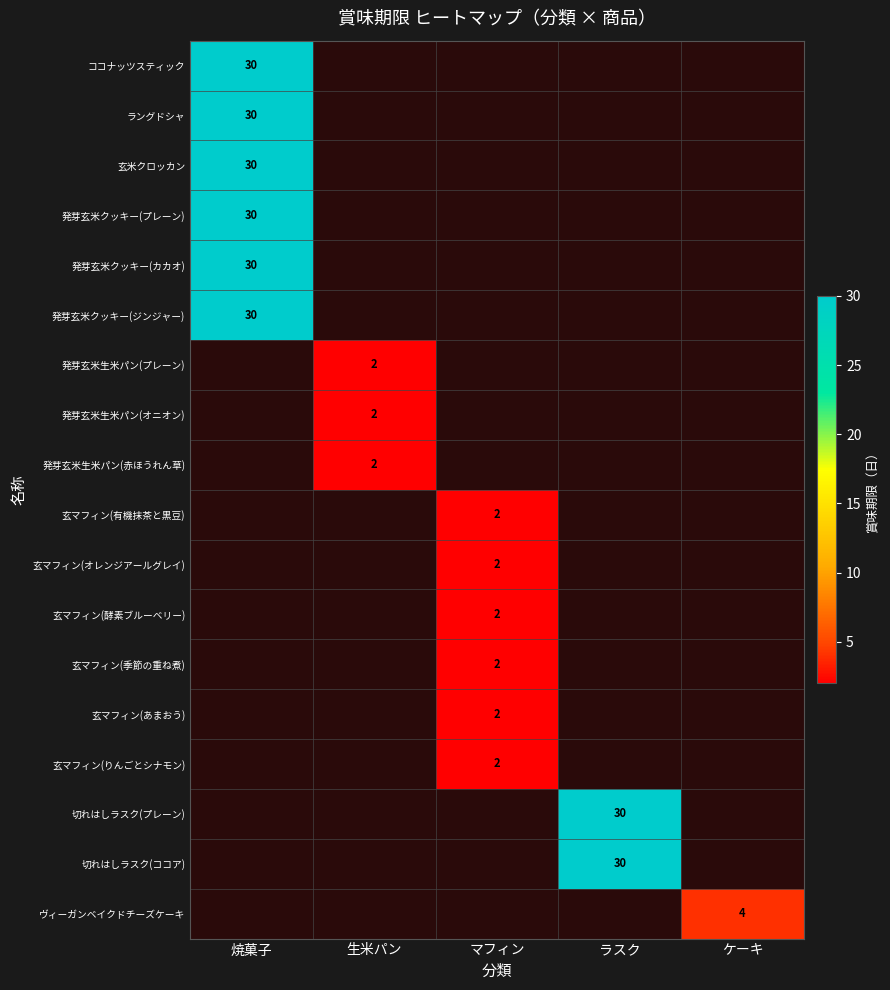

True or false: 玄米クロッカン has a value of 30 at 焼菓子.

True